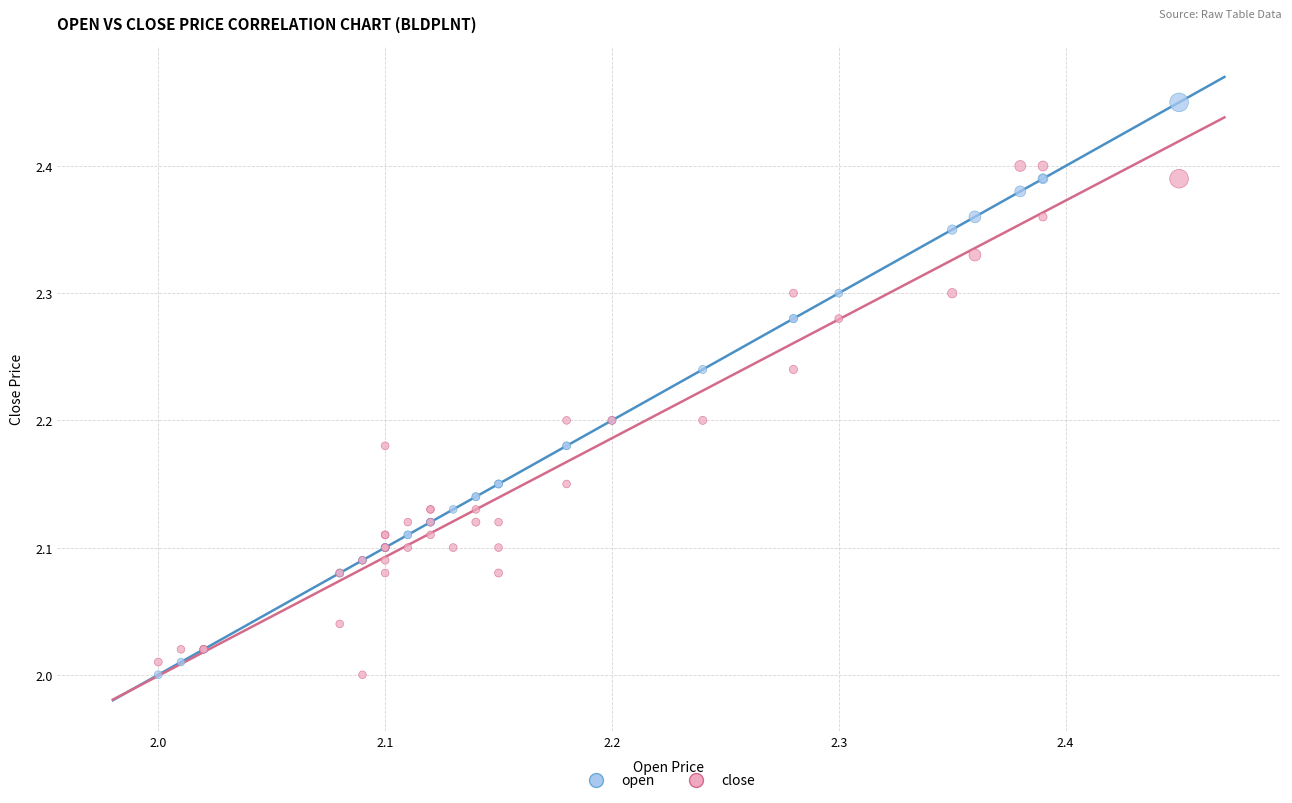

What is the X range (max minus min) for the scatter plot?

0.5